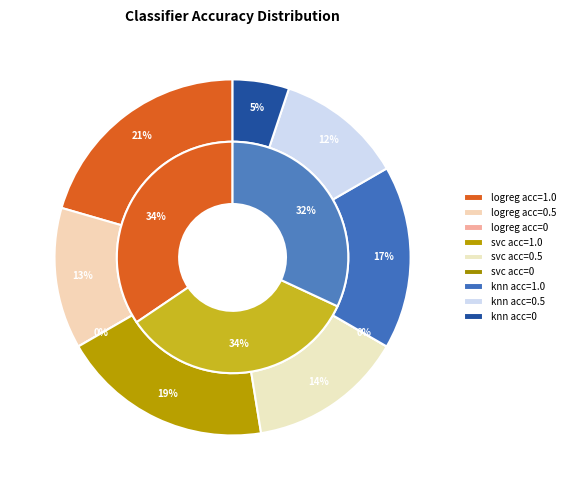

Is 9 the majority of the pie?

No